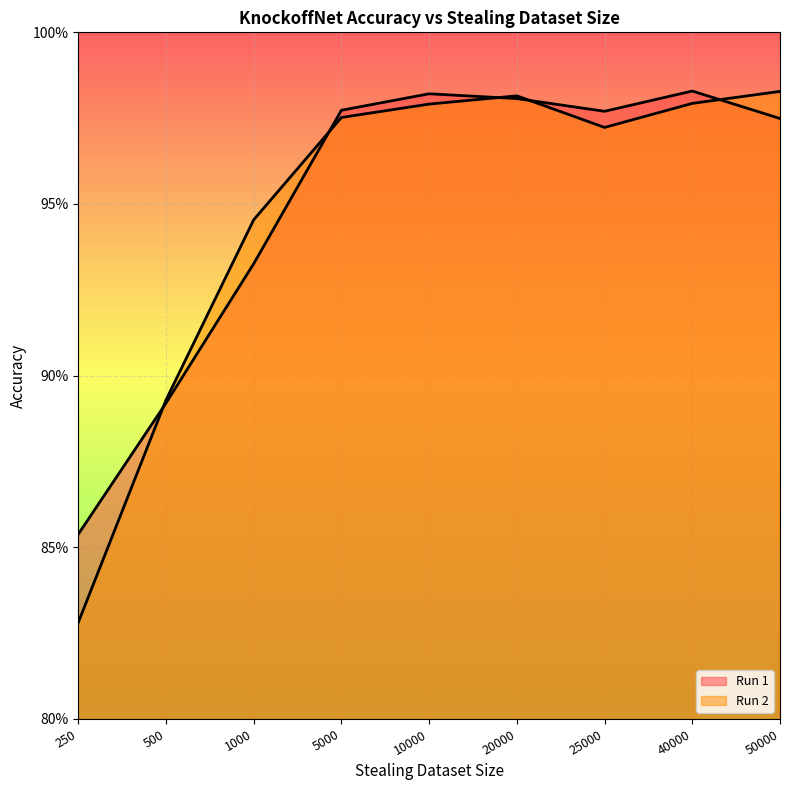

What is the lowest value of the Run 2 series?

0.8